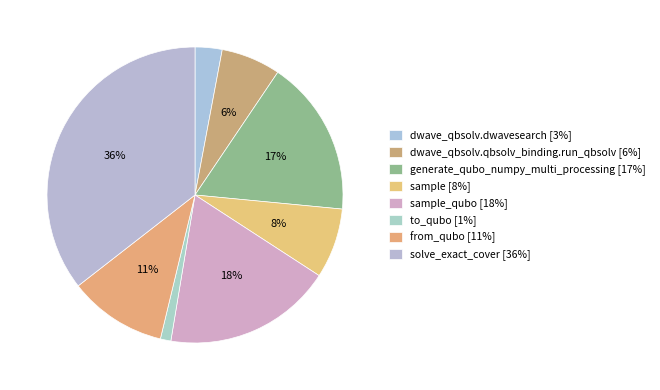

How many slices are in this pie chart?

8